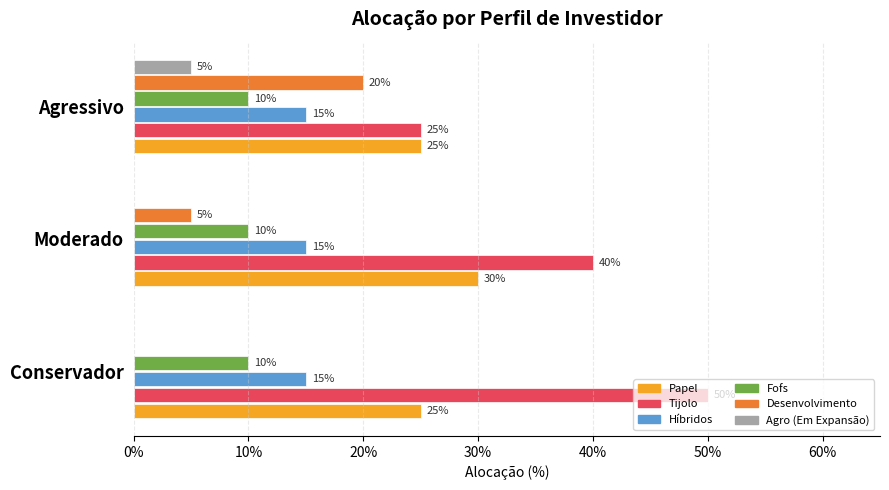

Reading left to right, what are all the values shown in this chart?

Papel: 0.2	0.3	0.2
Tijolo: 0.5	0.4	0.2
Híbridos: 0.1	0.1	0.1
Fofs: 0.1	0.1	0.1
Desenvolvimento: 0.0	0.1	0.2
Agro (Em Expansão): 0.0	0.0	0.1